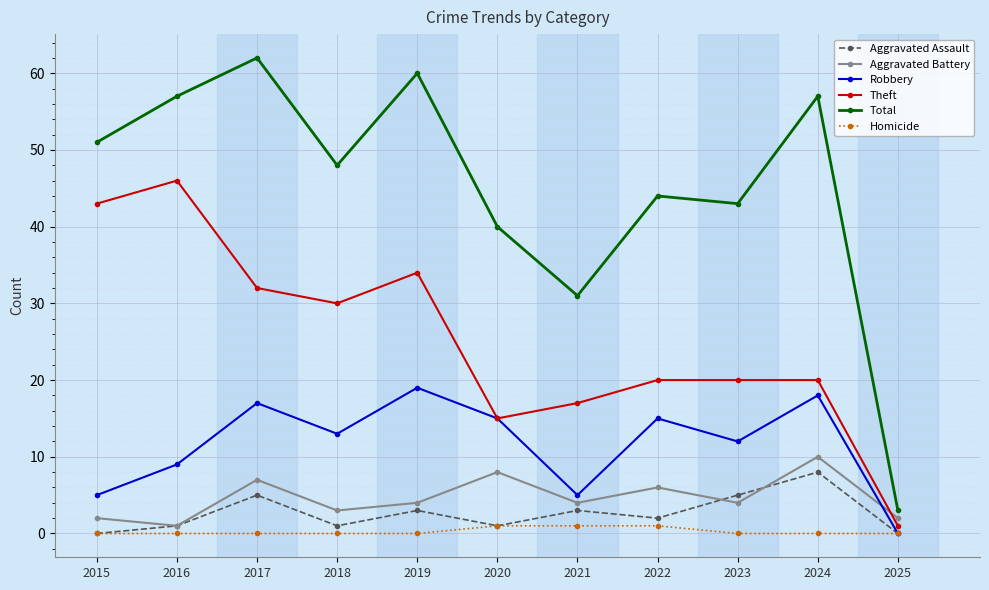

Reading right to left, transcribe all the data shown in this chart.

Aggravated Assault: 0	8	5	2	3	1	3	1	5	1	0
Aggravated Battery: 2	10	4	6	4	8	4	3	7	1	2
Robbery: 0	18	12	15	5	15	19	13	17	9	5
Theft: 1	20	20	20	17	15	34	30	32	46	43
Total: 3	57	43	44	31	40	60	48	62	57	51
Homicide: 0	0	0	1	1	1	0	0	0	0	0